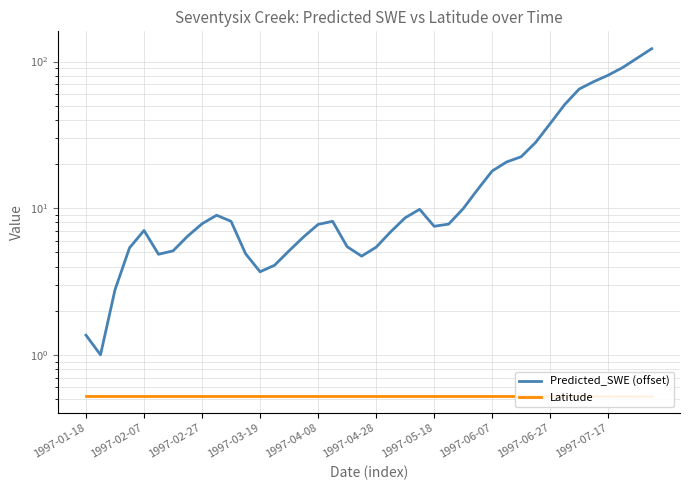

What is the lowest value of the Latitude series?

0.5